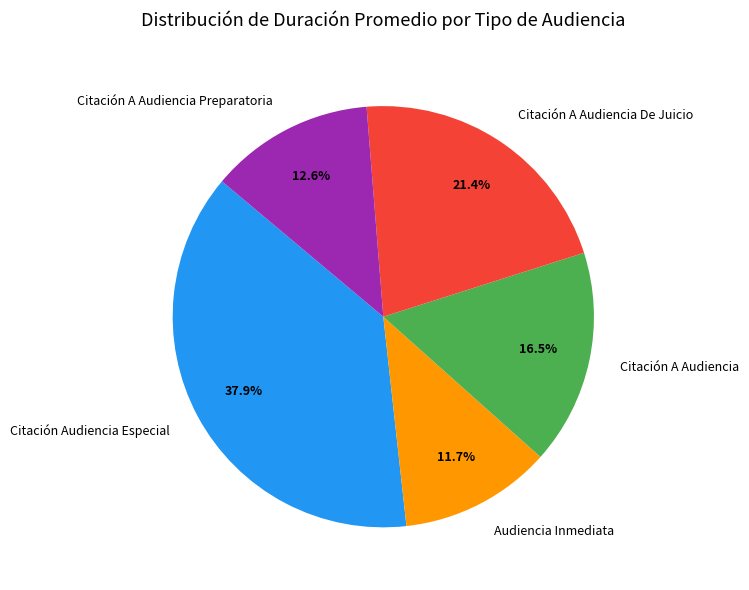

What percentage is NOT represented by Citación Audiencia Especial?

62.1%